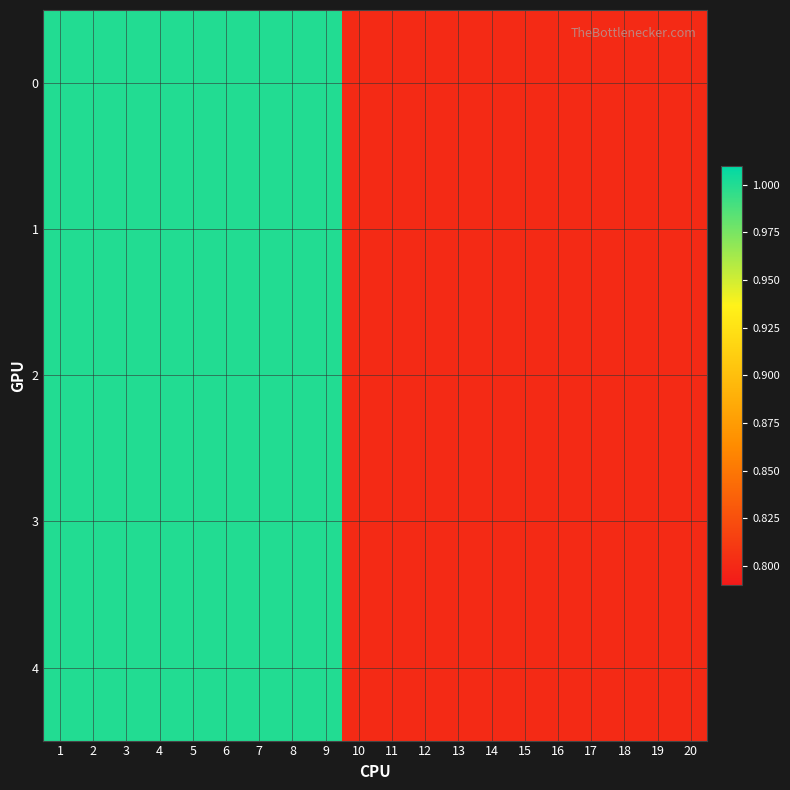

What is the total value across all series at 19?

4.0